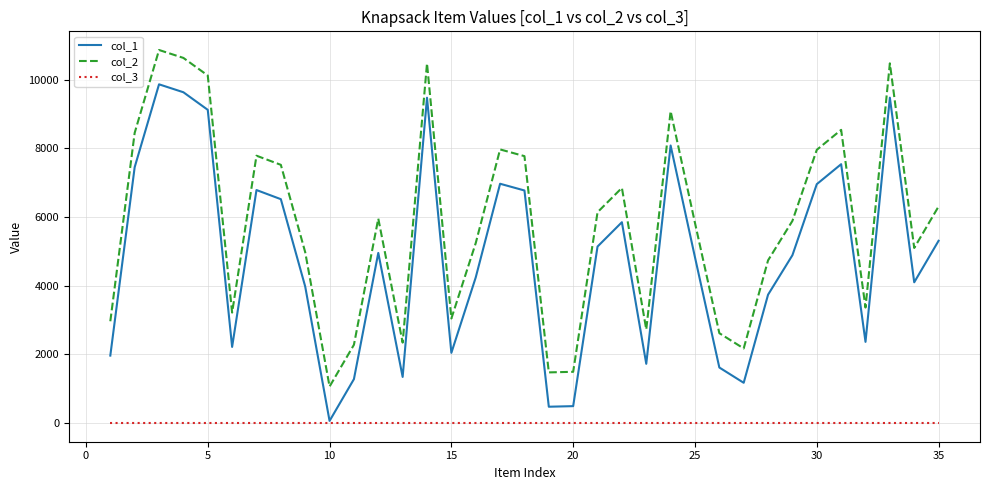

List the series in order of their peak value, highest first.

col_2, col_1, col_3